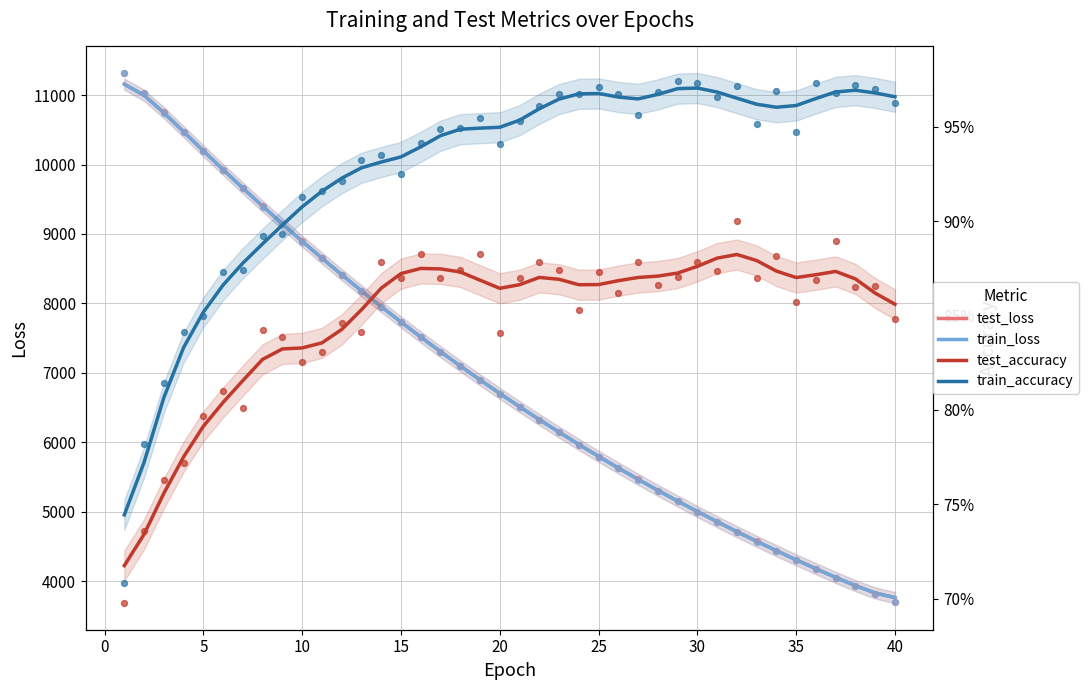

Is the value of train_accuracy at 24 greater than the value of train_loss at 35?

No